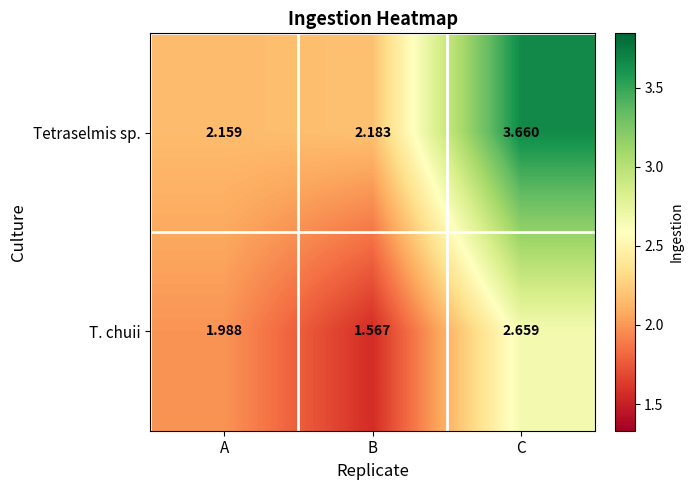

At which label does T. chuii reach its minimum?

B